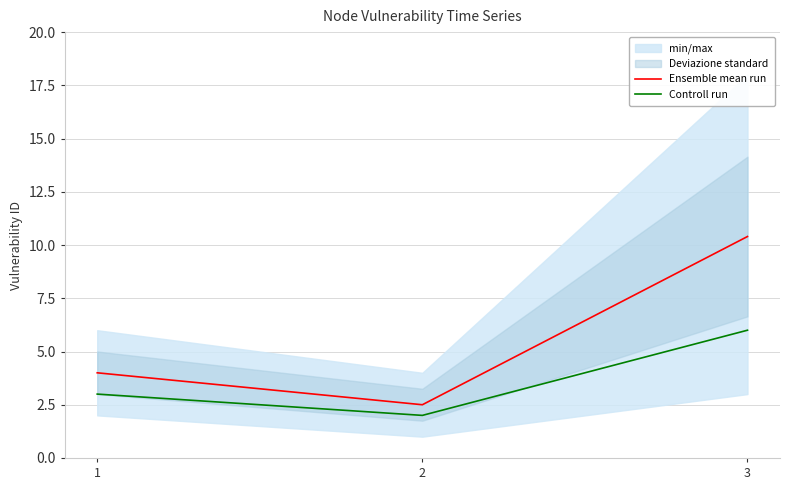

Which series has the largest range (max minus min)?

Ensemble mean run